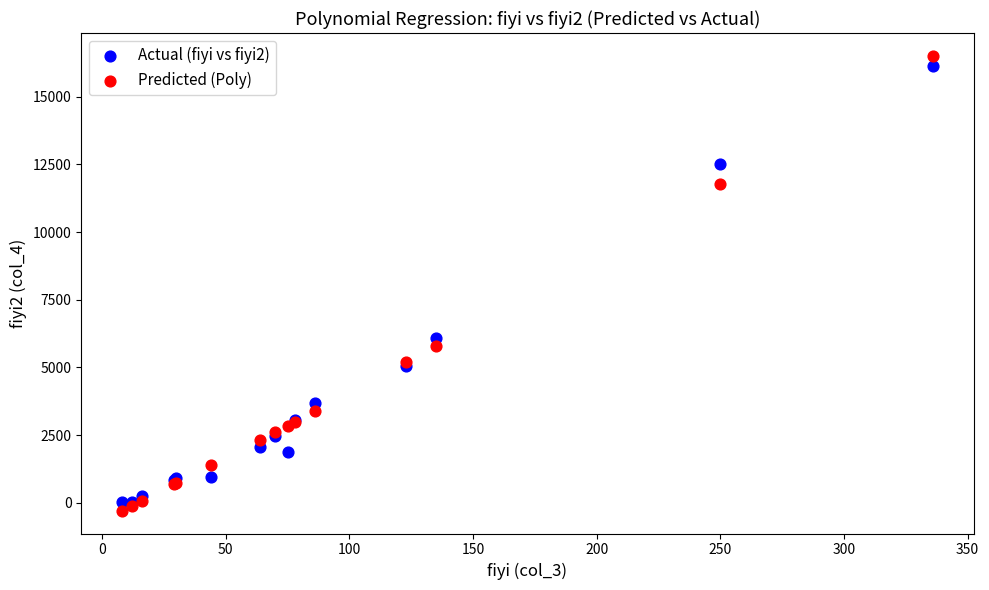

What are all the series names shown in the legend?

Actual (fiyi vs fiyi2), Predicted (Poly)